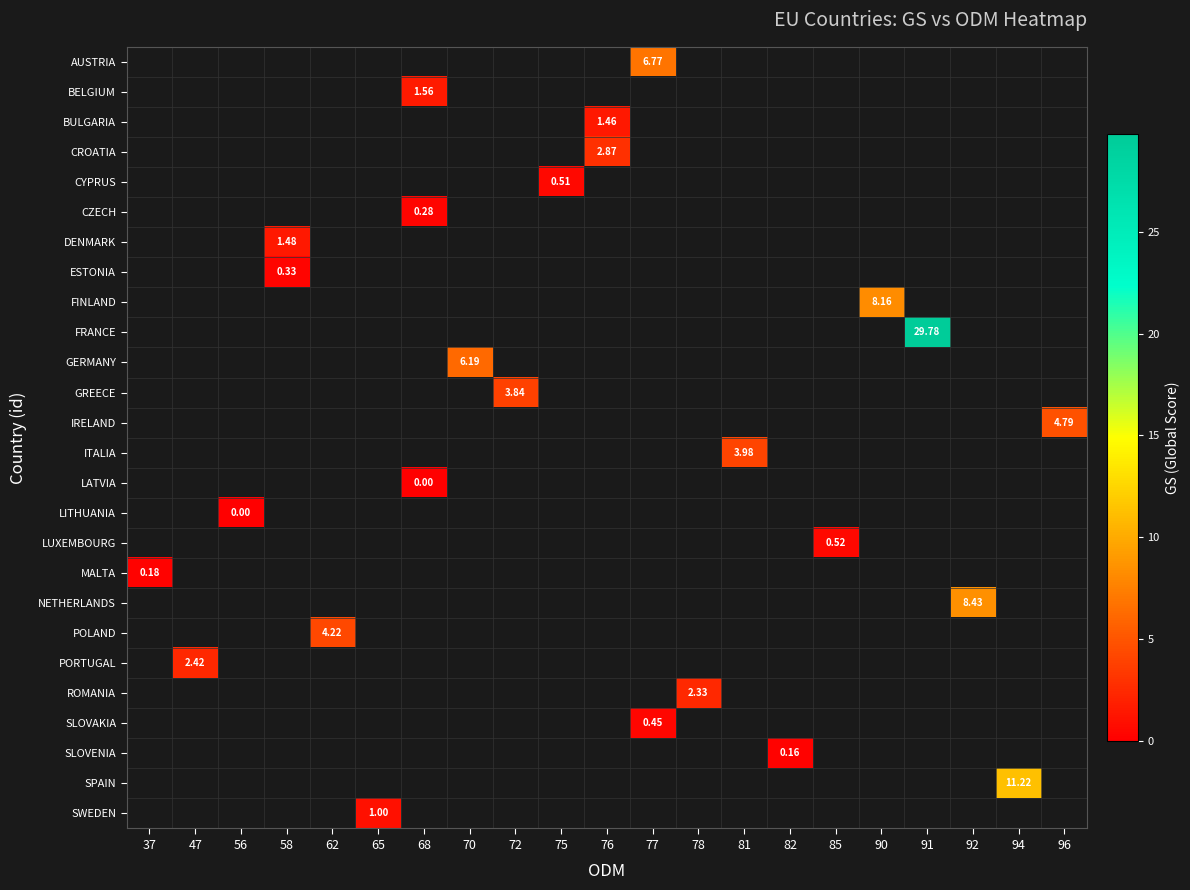

How many distinct data groups are displayed?

26